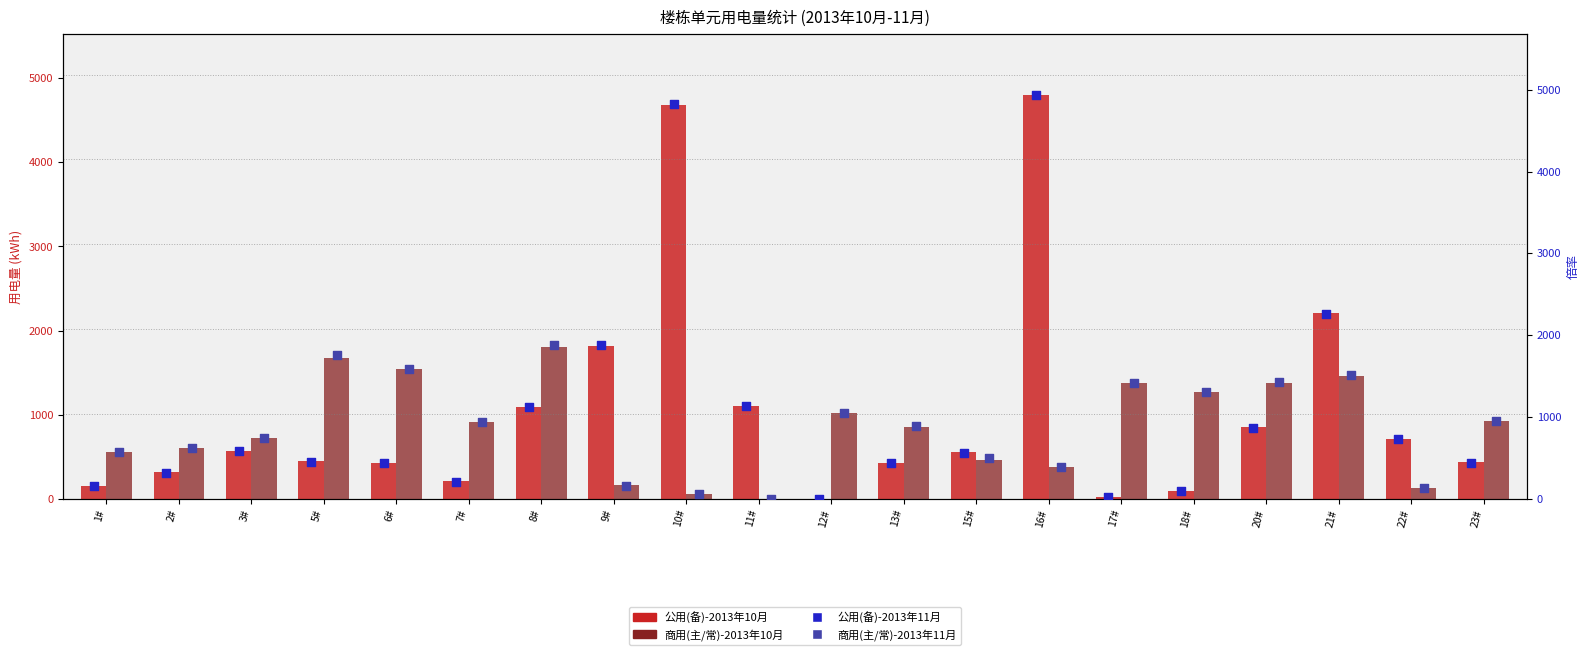

Which series contains the lowest Y value?

公用(备)-2013年10月